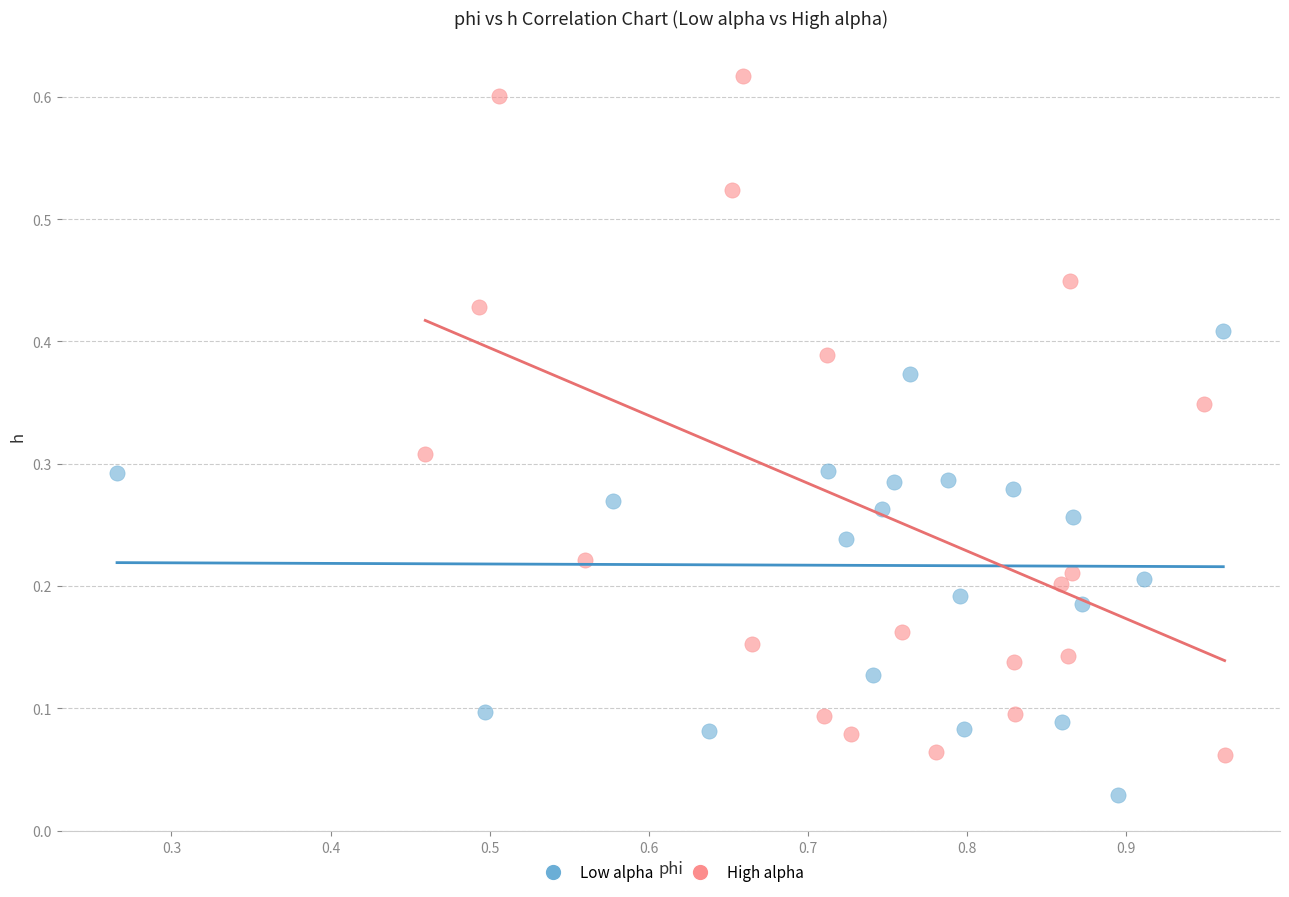

Which series contains the highest Y value?

High alpha